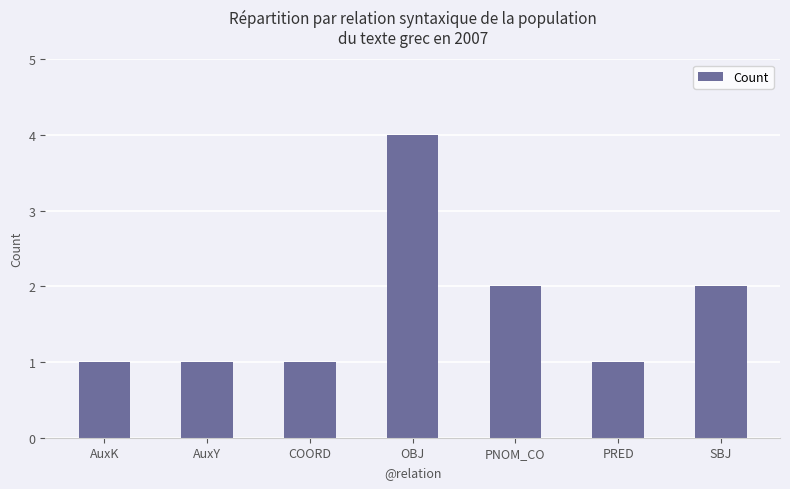

What value does the data have at COORD?

1